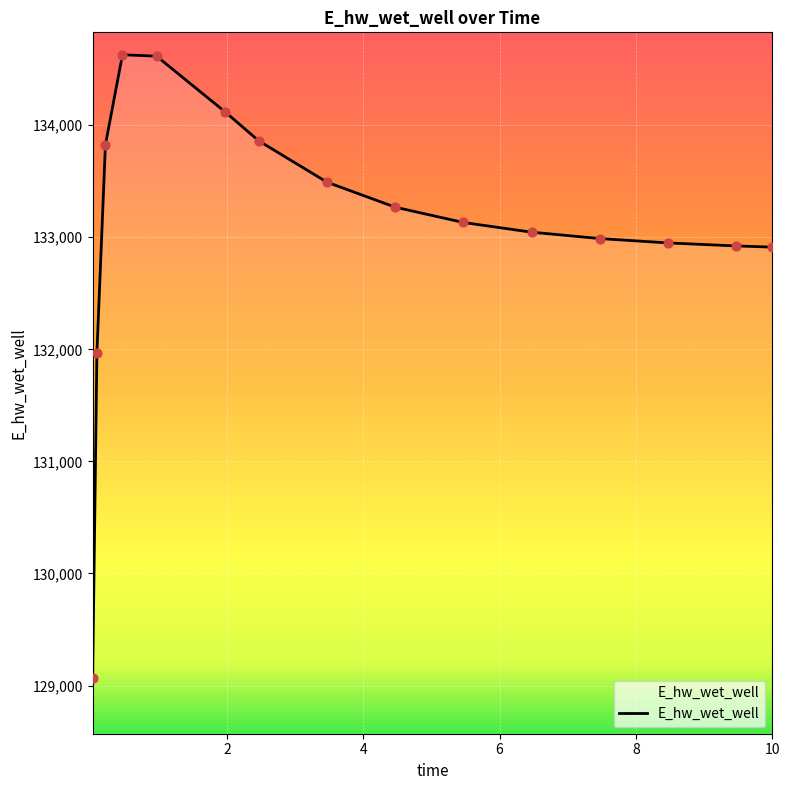

What is the maximum value shown in the chart?

134627.9